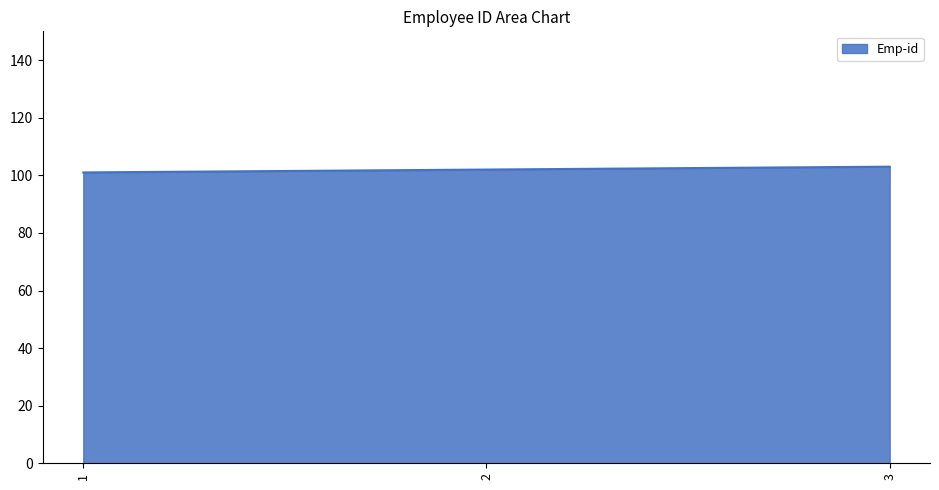

How many lines are shown in the chart?

1